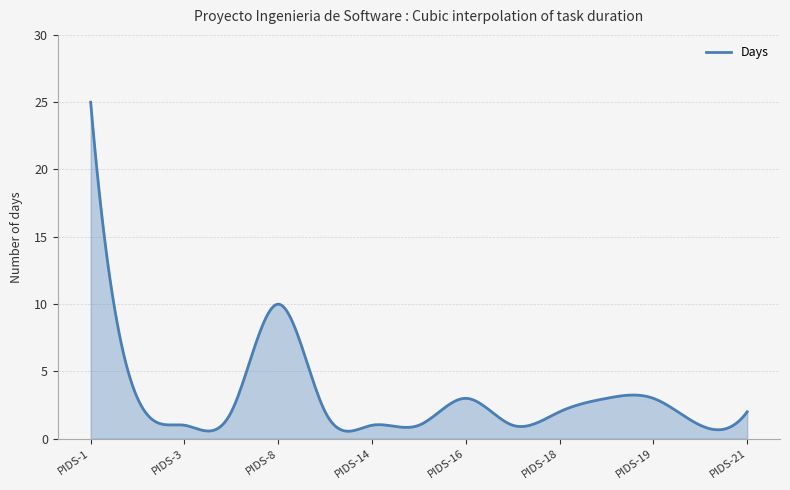

What is the difference between the maximum and minimum values?

24.4